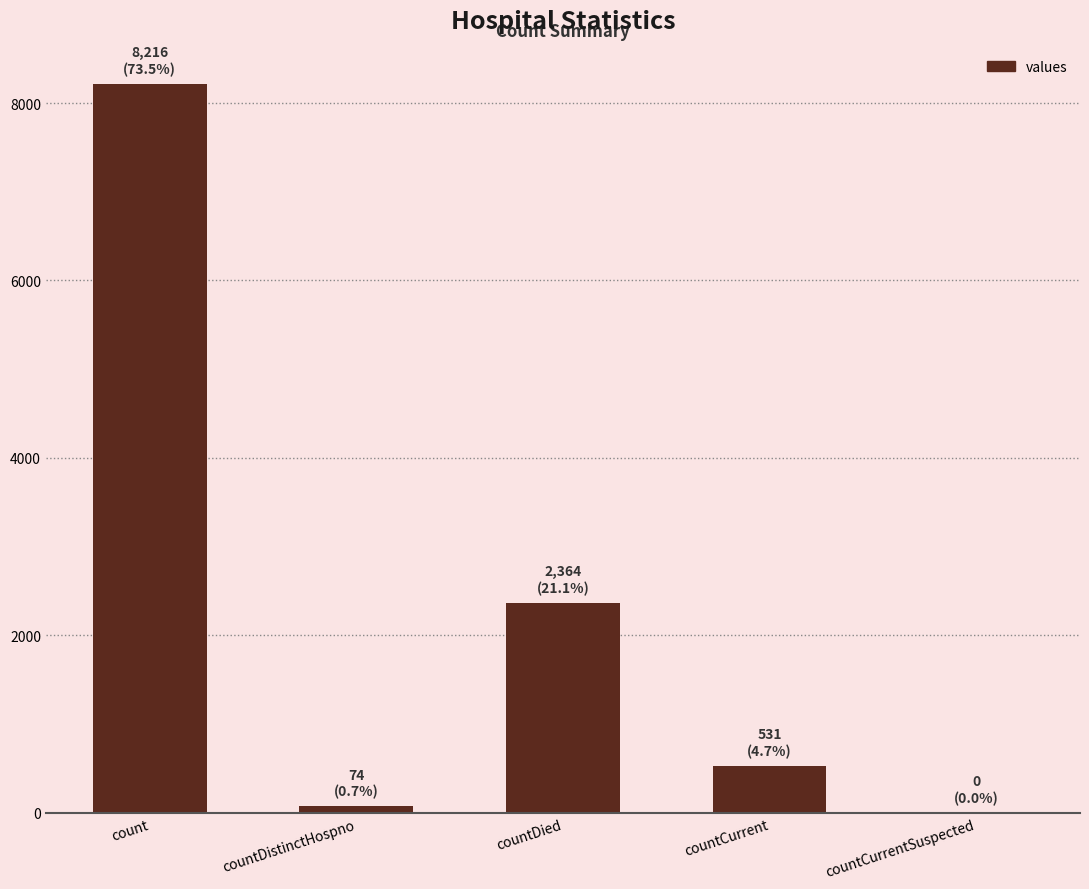

The chart shows a value of 229 at countCurrent. True or false?

False